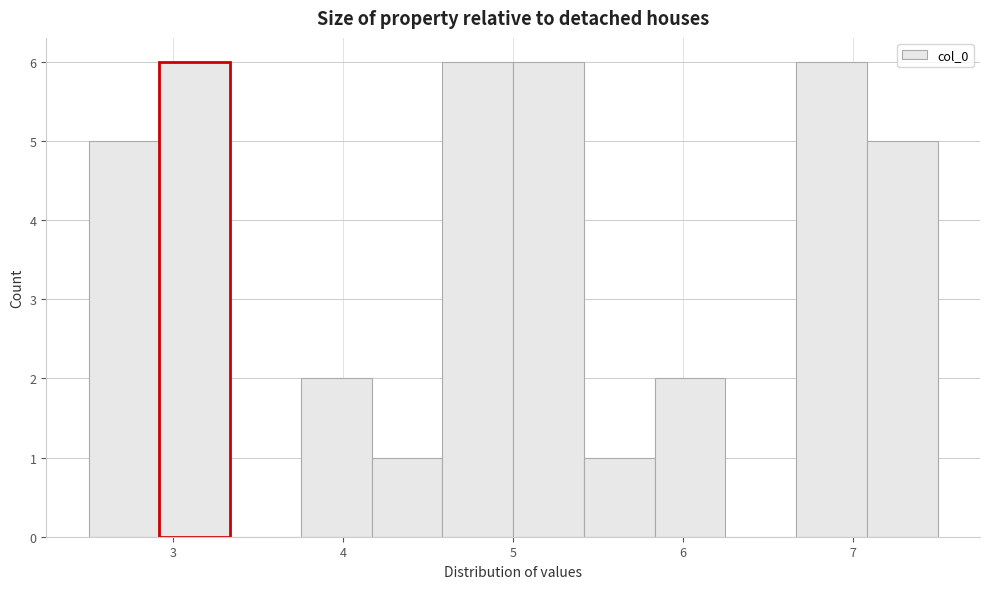

Reading left to right, transcribe this chart: for each bar, give the range it covers on the x-axis and its height. Neither the bar edges nor the heights are printed on the chart, so give them approximately, as read against the axes.

2.5 to 2.9: 5
2.9 to 3.3: 6
3.3 to 3.8: 0
3.8 to 4.2: 2
4.2 to 4.6: 1
4.6 to 5.0: 6
5.0 to 5.4: 6
5.4 to 5.8: 1
5.8 to 6.2: 2
6.2 to 6.7: 0
6.7 to 7.1: 6
7.1 to 7.5: 5